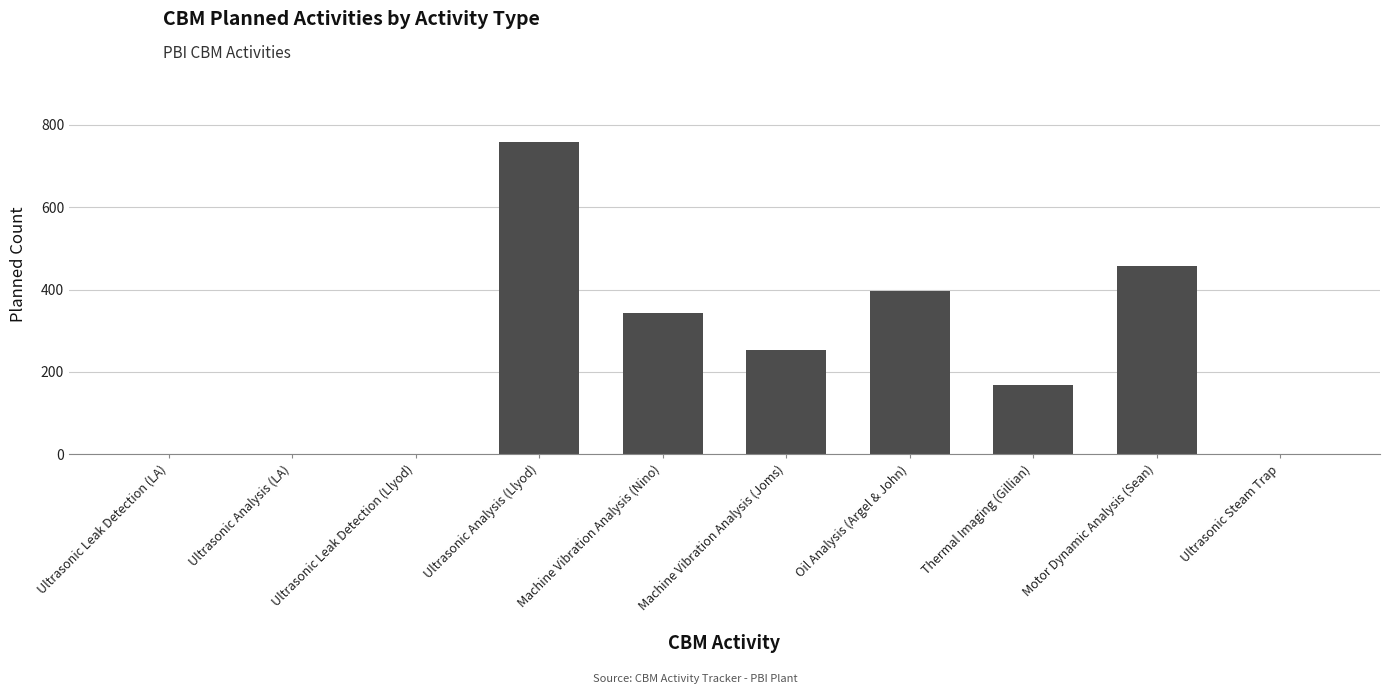

Where does the data first go above 253?

Ultrasonic Analysis (Llyod)